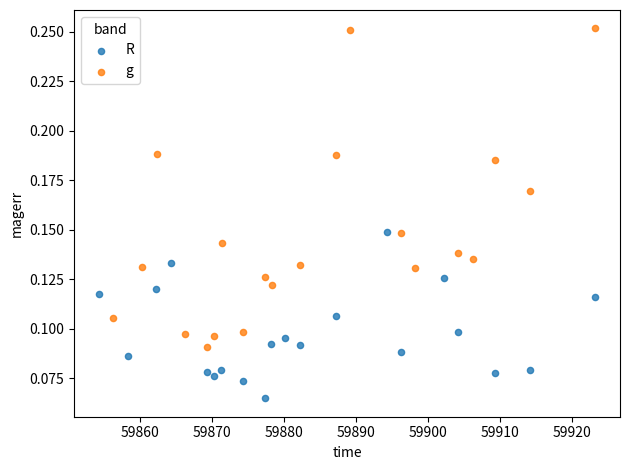

What are all the series names shown in the legend?

R, g